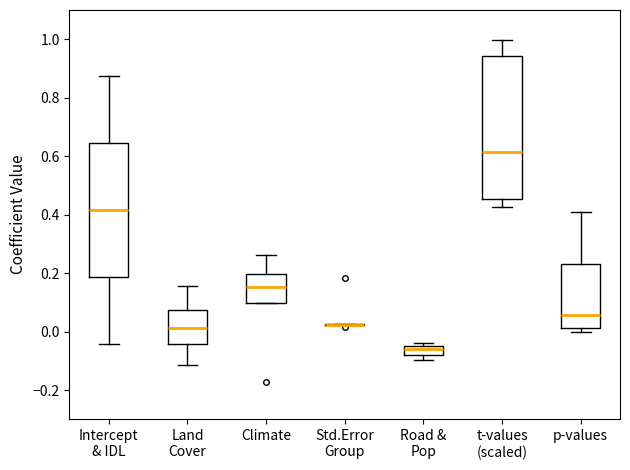

Reading left to right, transcribe this box plot: for each box, give where its median line is, the range the box spans, and where its two whiskers end, as read against the y-axis. The values are not printed on the chart, so give them approximately, as read against the axis.

Intercept & IDL: median 0.42, box 0.18 to 0.64, whiskers -0.04 to 0.88
Land Cover: median 0.02, box -0.04 to 0.08, whiskers -0.12 to 0.16
Climate: median 0.16, box 0.10 to 0.20, whiskers 0.10 to 0.26
Std.Error Group: box collapsed to a line at 0.02, whiskers 0.02 to 0.02
Road & Pop: median -0.06, box -0.08 to -0.04, whiskers -0.10 to -0.04 (just above the box's upper edge)
t-values (scaled): median 0.62, box 0.46 to 0.94, whiskers 0.42 to 1.00
p-values: median 0.06, box 0.02 to 0.24, whiskers 0.00 to 0.40